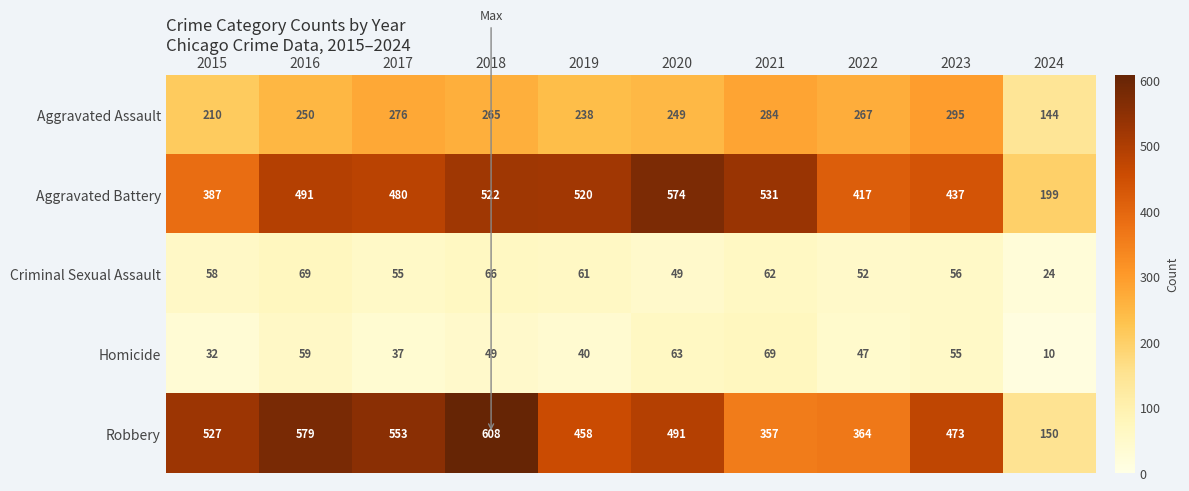

Rank the series at 2024 from lowest to highest value.

Homicide, Criminal Sexual Assault, Aggravated Assault, Robbery, Aggravated Battery